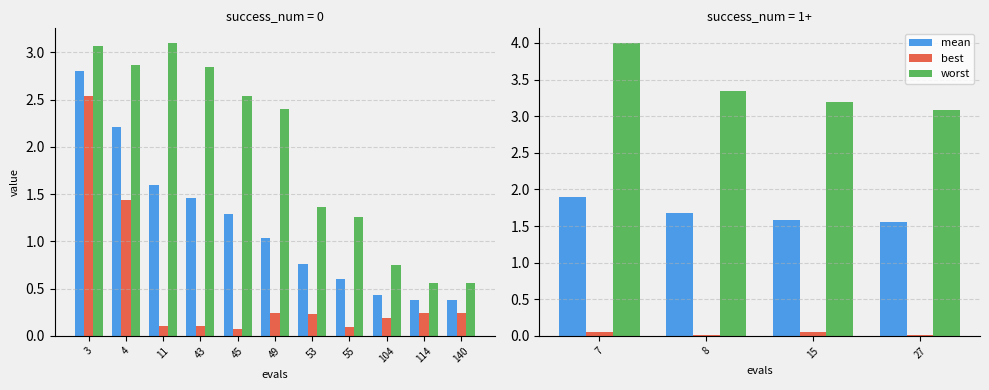

Between 15 and 27, which series saw the biggest shift?

worst